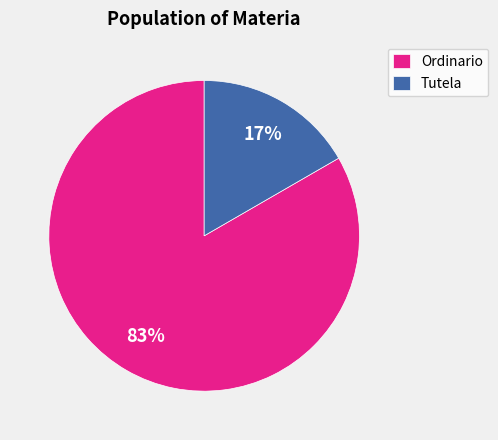

Is the sum of Ordinario and Tutela greater than half?

Yes